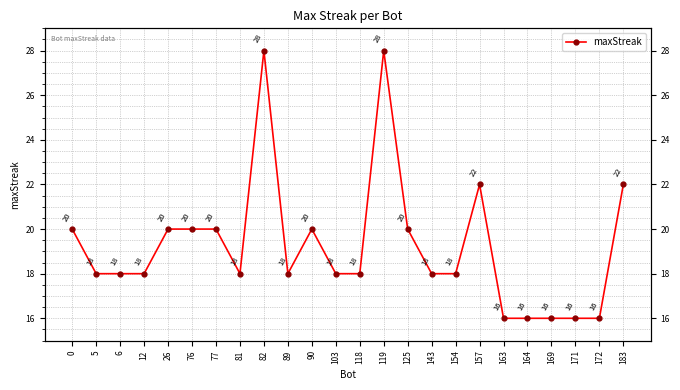

True or false: there are more than 0 points higher than both neighbors.

True